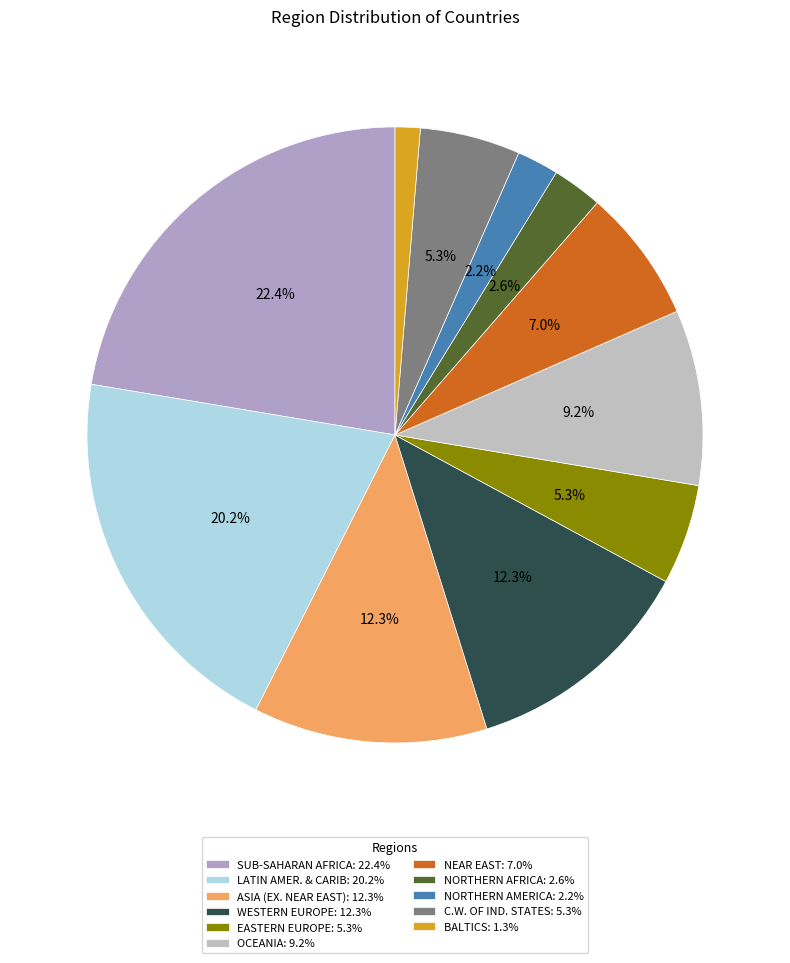

How many slices are in this pie chart?

11